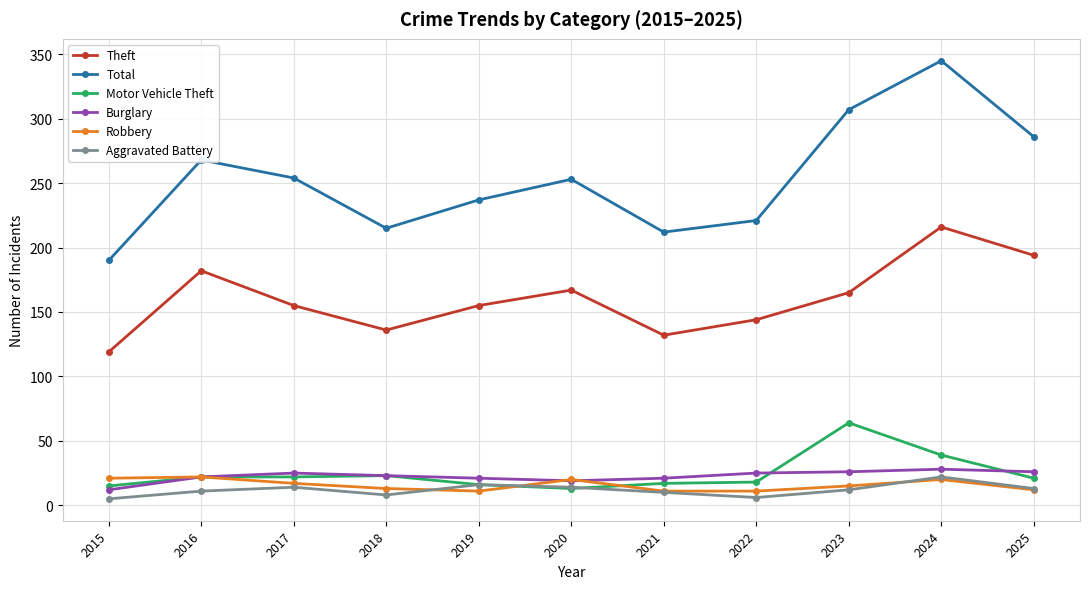

In Burglary, how many points are higher than both neighbors (excluding endpoints)?

2